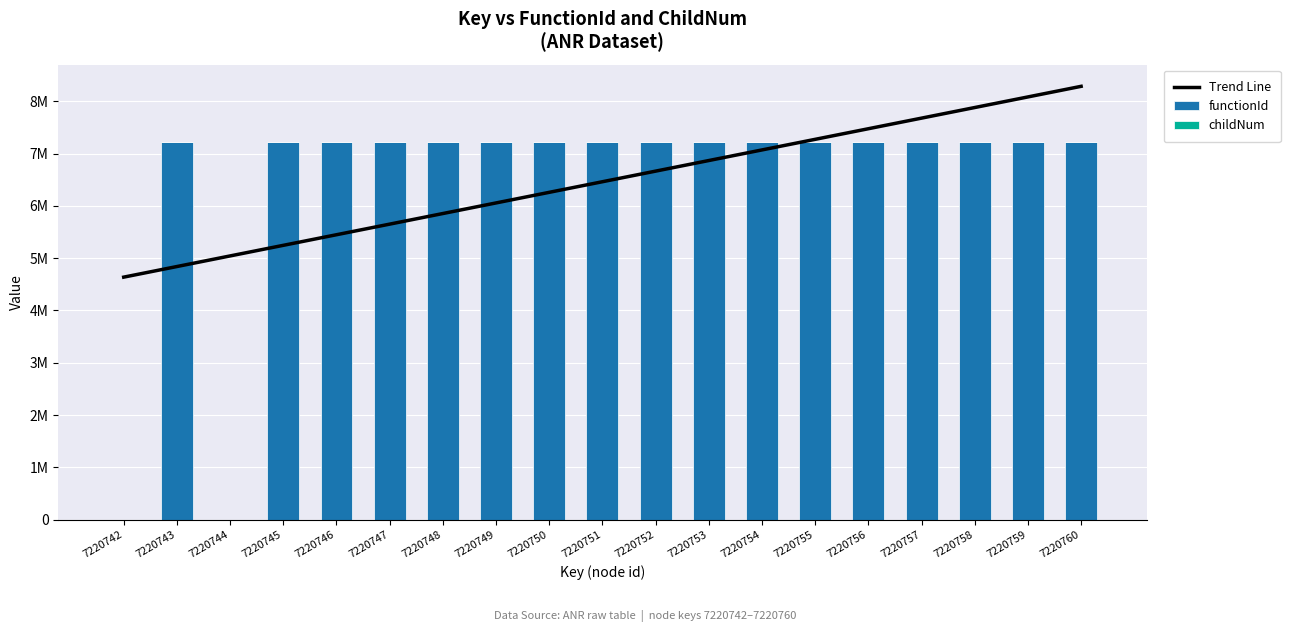

Reading left to right, what are all the values shown in this chart?

Trend Line: 4636476.6	4839164.1	5041851.7	5244539.2	5447226.7	5649914.2	5852601.8	6055289.3	6257976.8	6460664.3	6663351.8	6866039.4	7068726.9	7271414.4	7474101.9	7676789.4	7879477.0	8082164.5	8284852.0
functionId: 0.0	7220742.0	0.0	7220742.0	7220742.0	7220742.0	7220742.0	7220742.0	7220742.0	7220742.0	7220742.0	7220742.0	7220742.0	7220742.0	7220742.0	7220742.0	7220742.0	7220742.0	7220742.0
childNum: 0.0	0.0	0.0	0.0	0.0	0.0	1.0	2.0	0.0	1.0	0.0	1.0	1.0	0.0	0.0	0.0	0.0	1.0	1.0